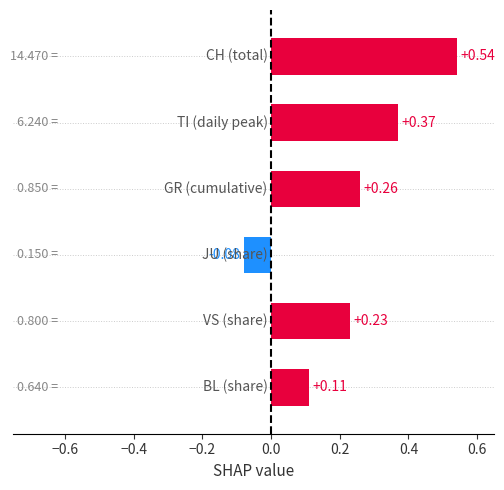

What is the sum of all values?

1.4